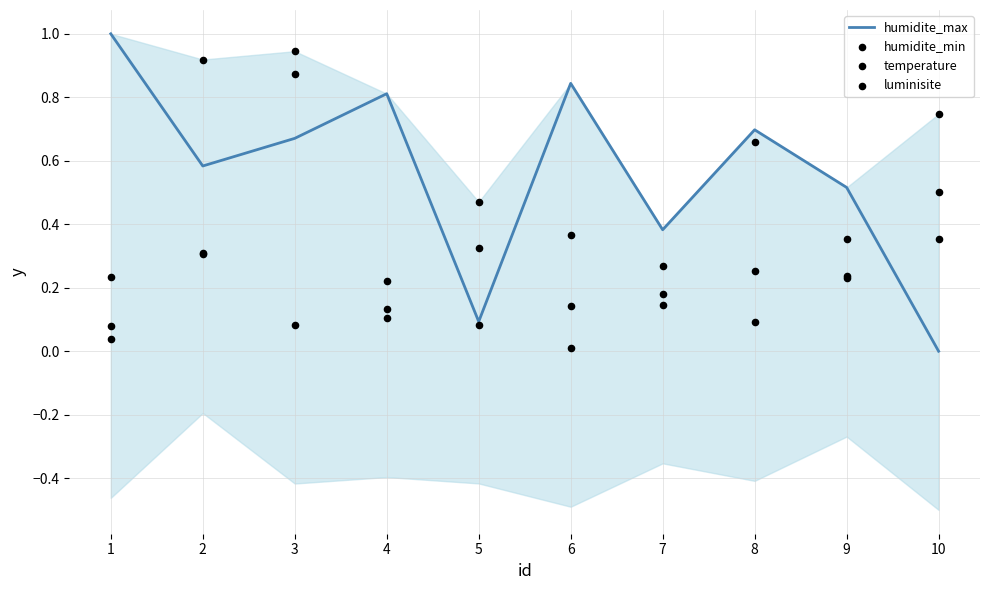

Which series contains the lowest Y value?

humidite_max